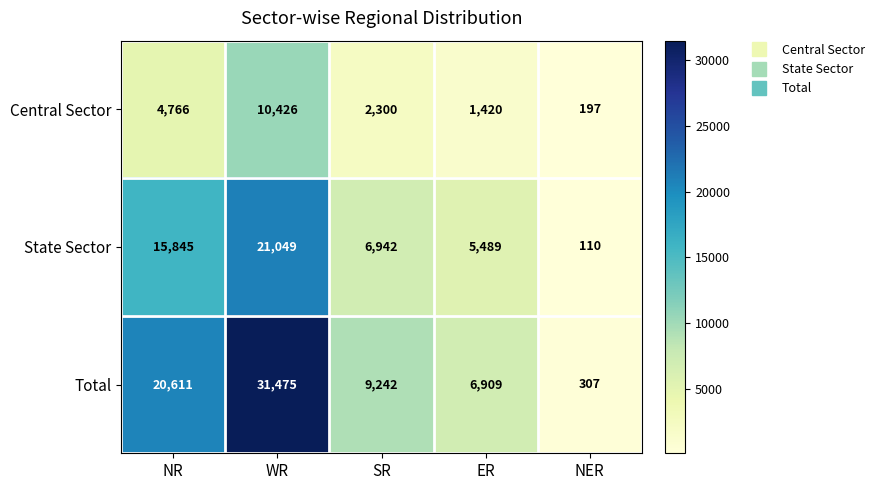

Which label corresponds to the smallest value in the chart?

NER